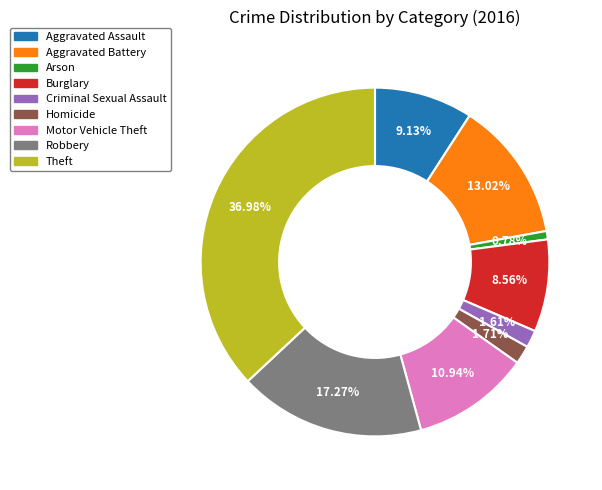

How many slices are in this pie chart?

9